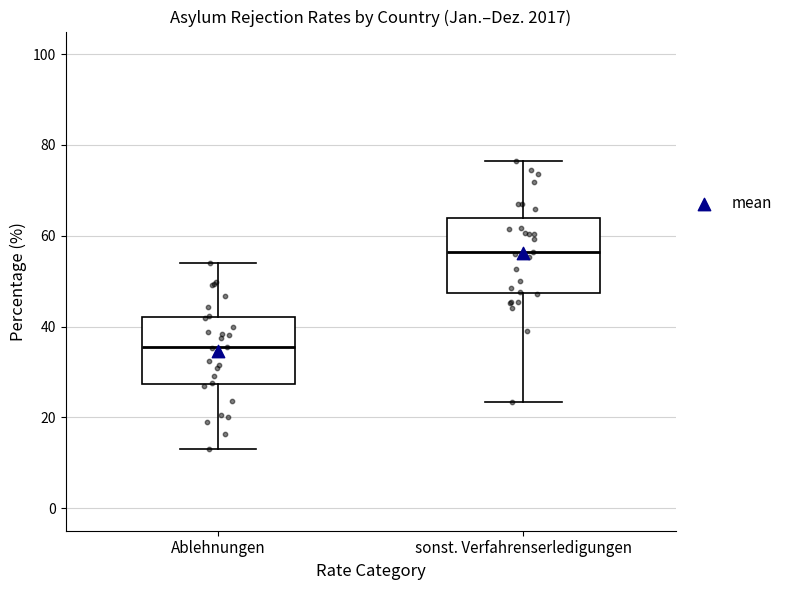

Reading left to right, read every box against the y-axis: the position of its median line, the range the box covers, and the ends of its whiskers. The values are not printed on the chart, so give them approximately, as read against the axis.

Ablehnungen: median 36, box 28 to 42, whiskers 12 to 54
sonst. Verfahrenserledigungen: median 56, box 48 to 64, whiskers 24 to 76